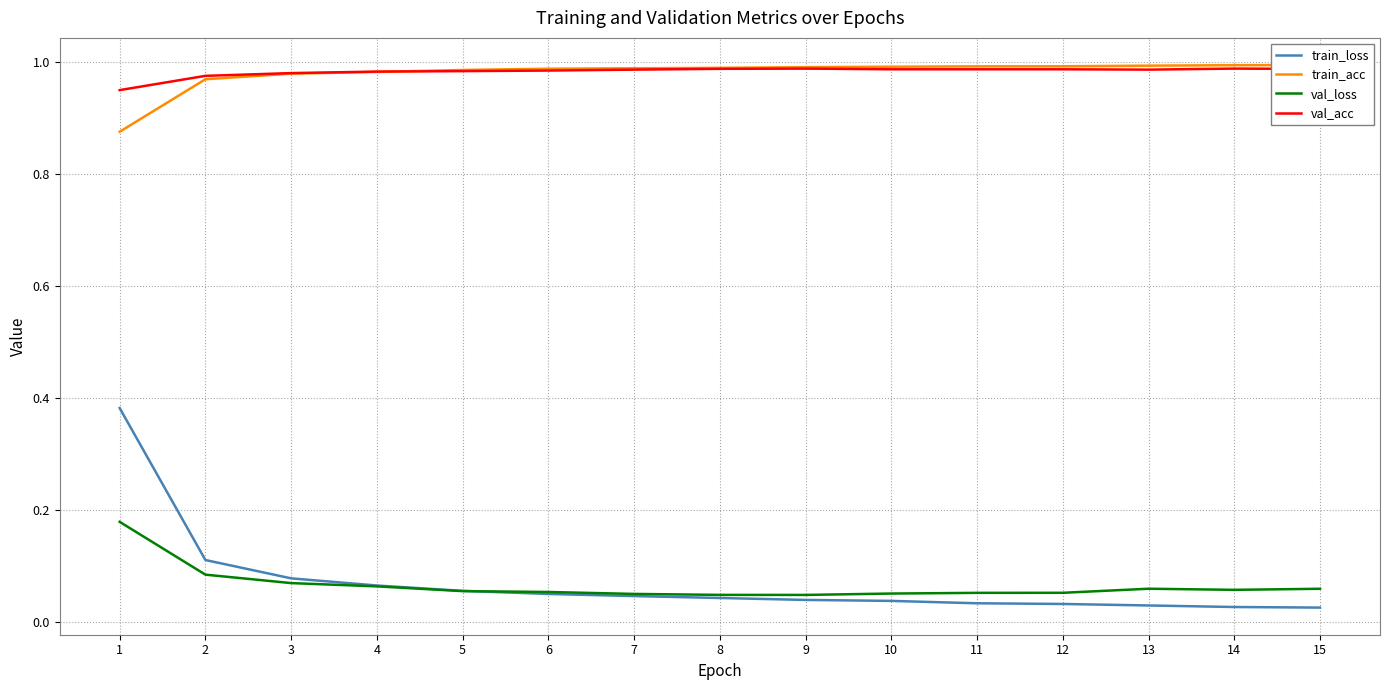

At which label does val_loss reach its minimum?

9